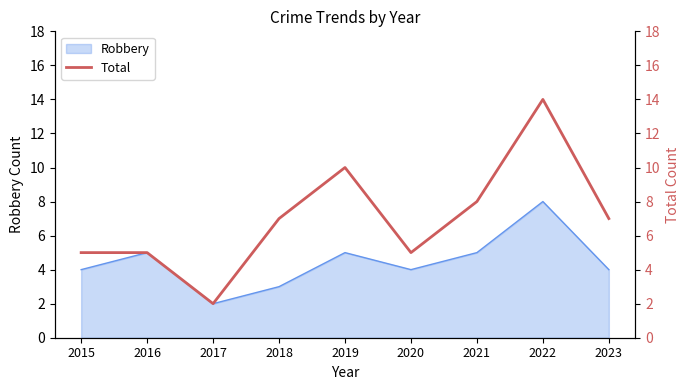

The chart shows a value of 8 at 2022. True or false?

False